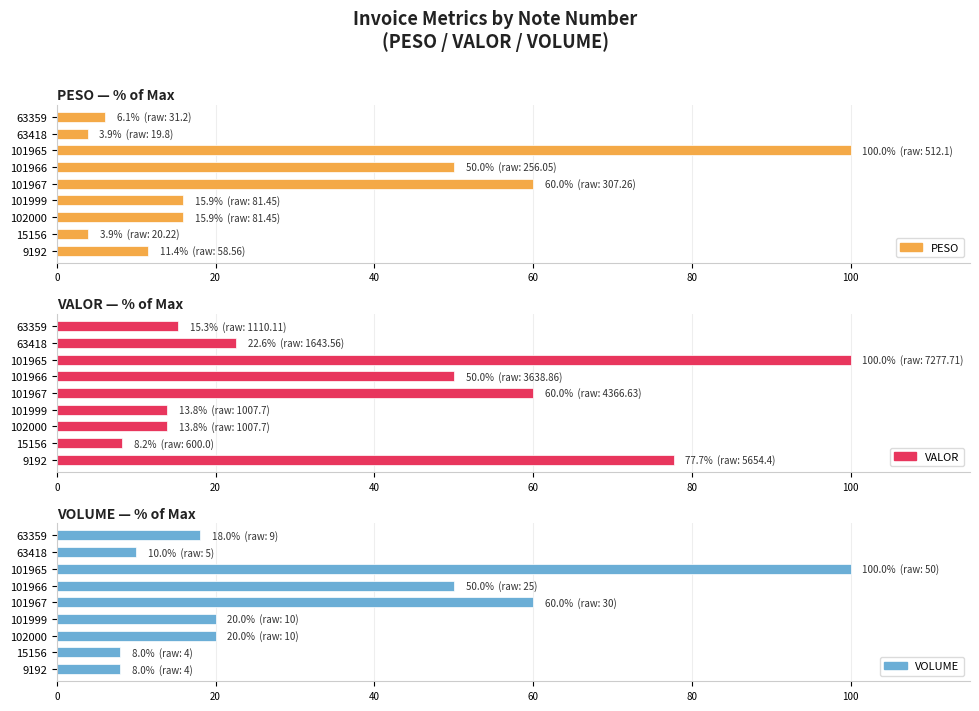

What position from the right is 101966?

6